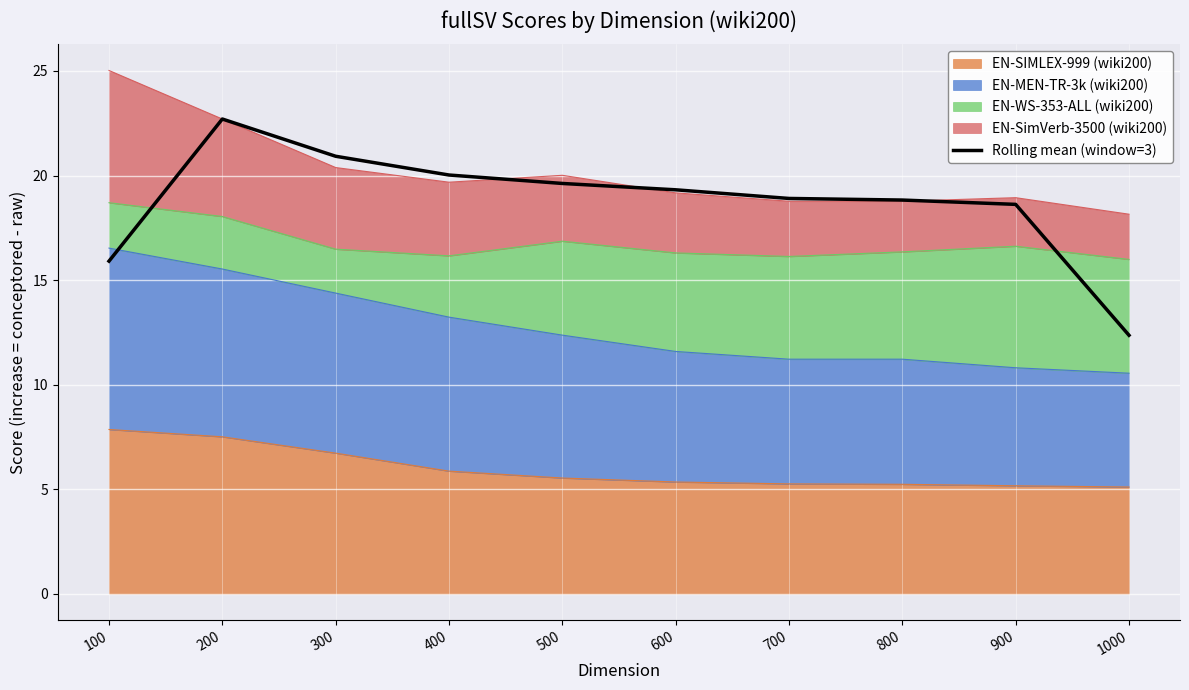

Approximately how many times larger is the value at 200 compared to 600?

1.2